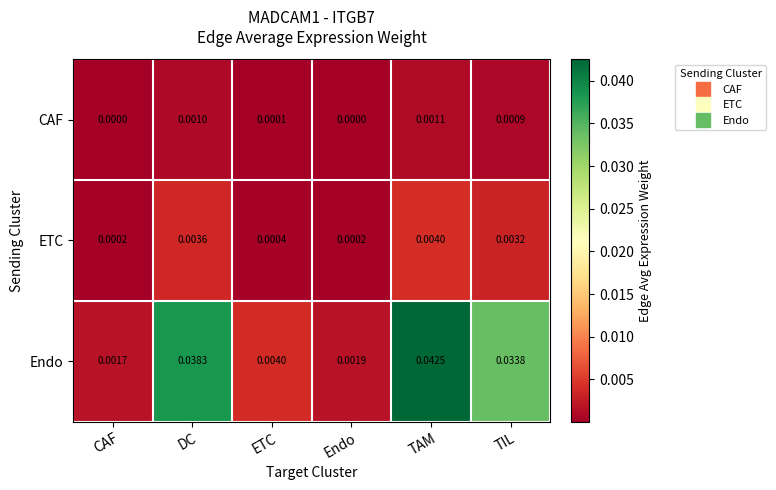

List the series in order of their peak value, highest first.

Endo, ETC, CAF